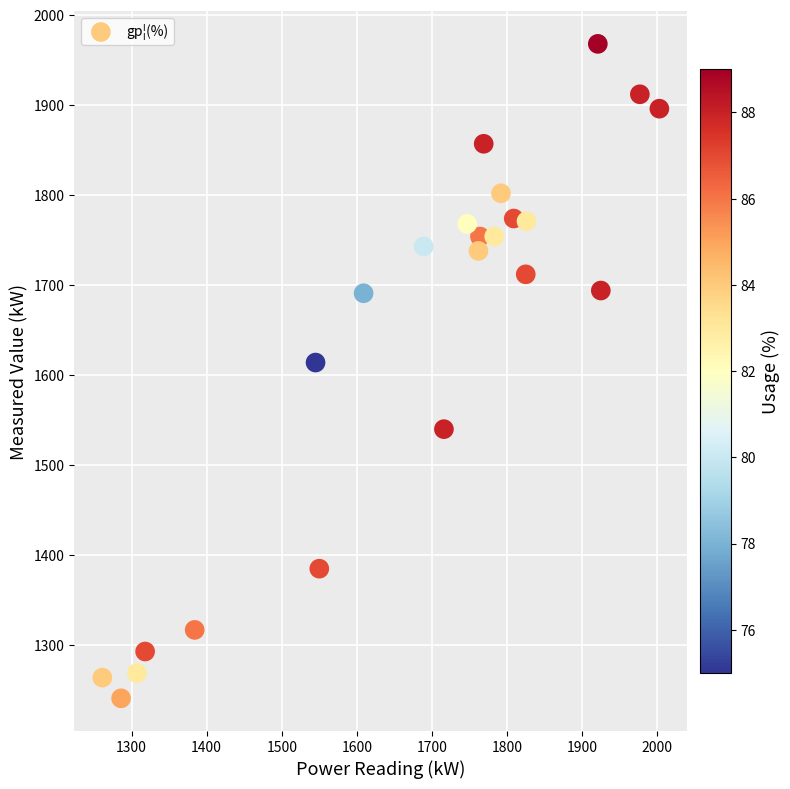

What Y value in the scatter plot is closest to 1604?

1614